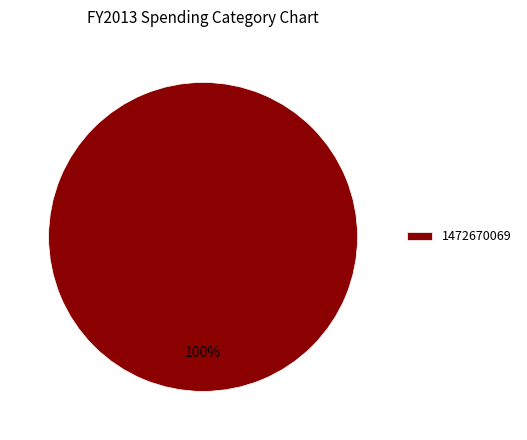

Does any single category account for the majority?

Yes